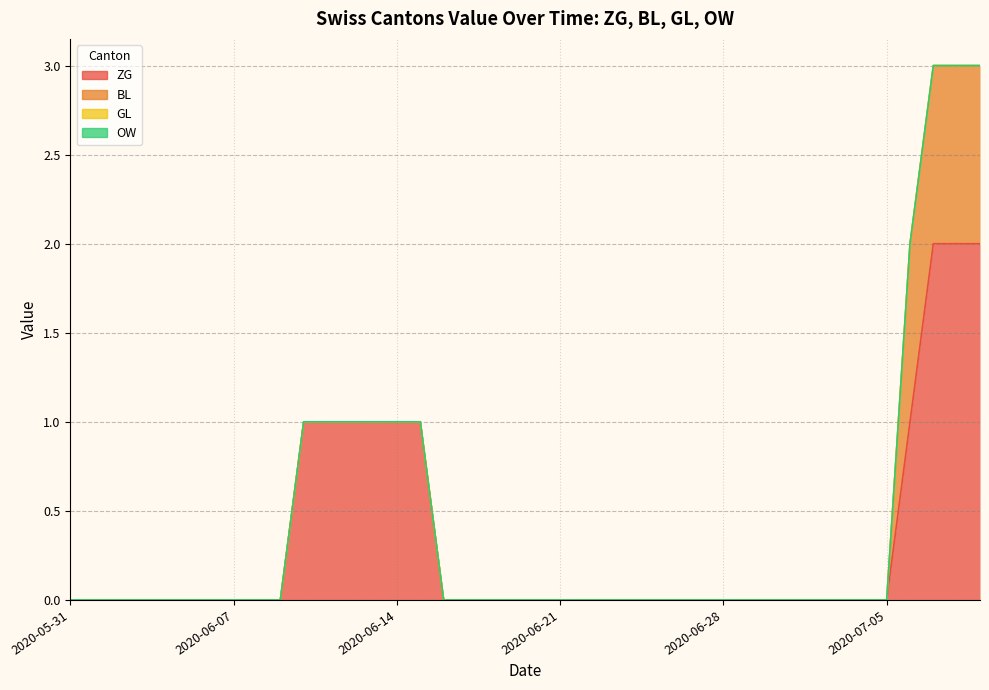

Between 37 and 3, which is larger?

37